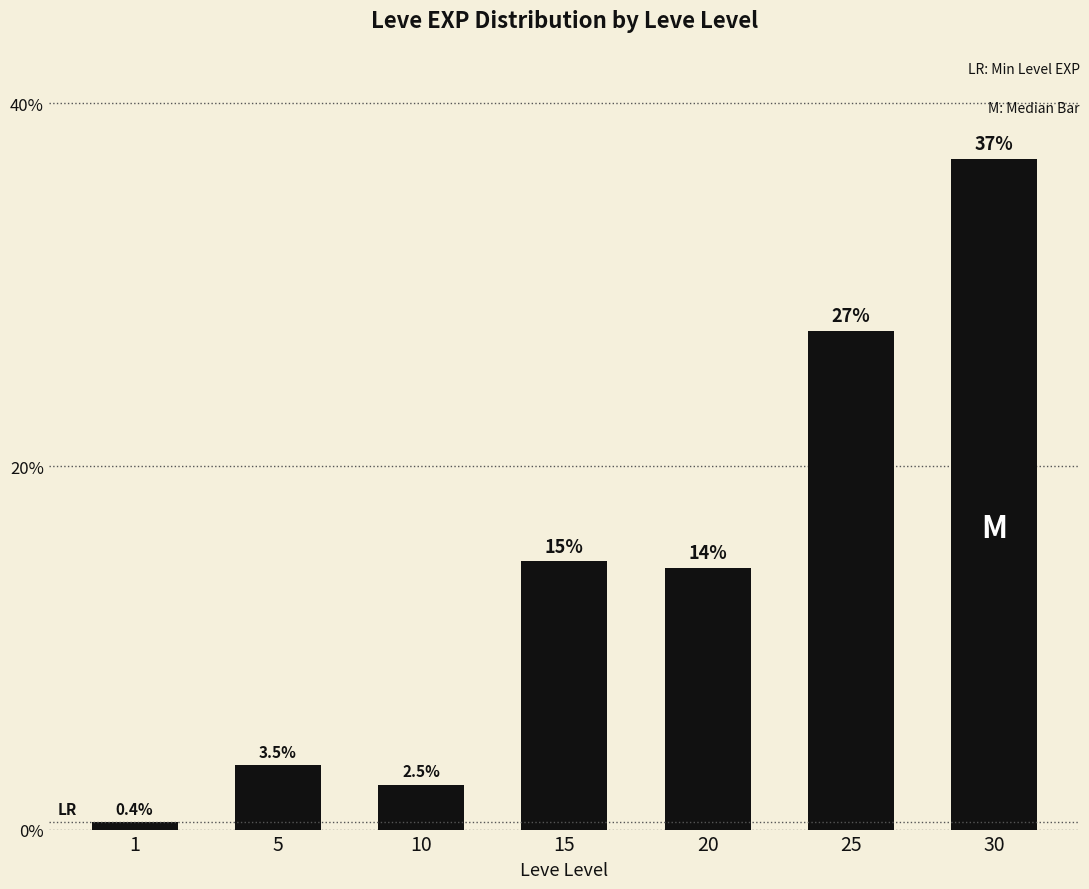

What is the ratio of the value at 5 to the value at 1?

8.8